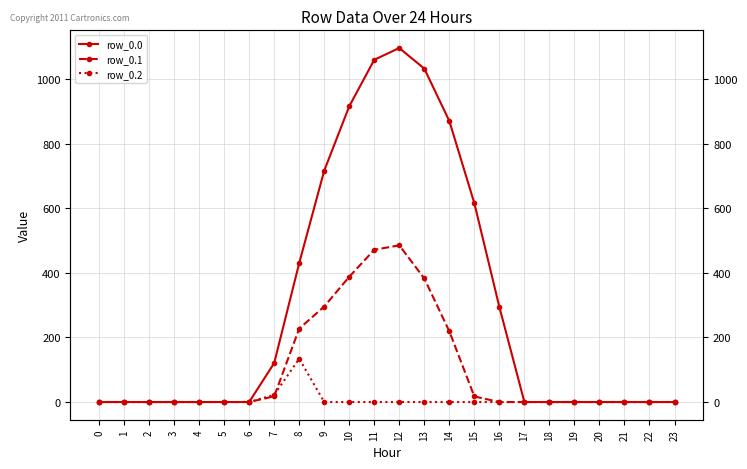

Does the chart have visible grid lines?

Yes